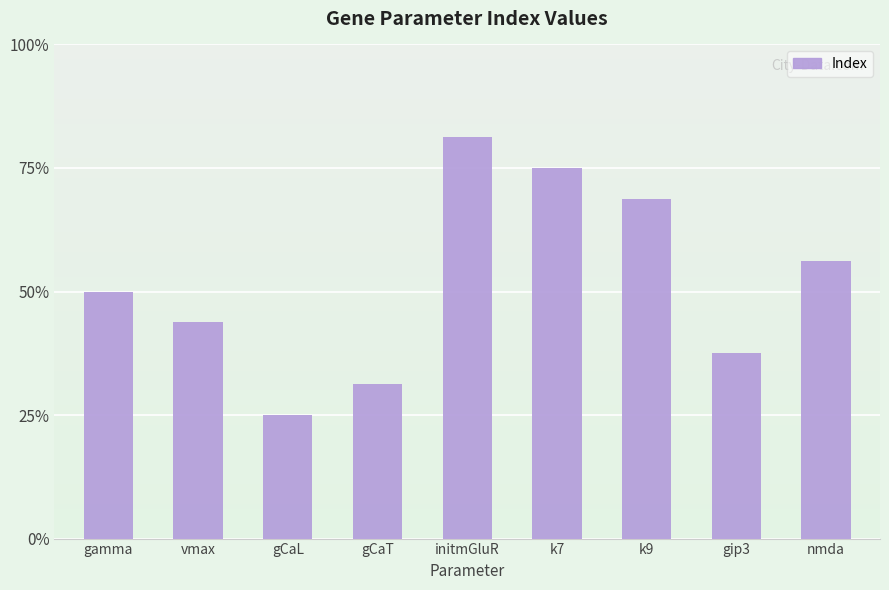

Rank the categories by value from highest to lowest.

initmGluR, k7, k9, nmda, gamma, vmax, gip3, gCaT, gCaL